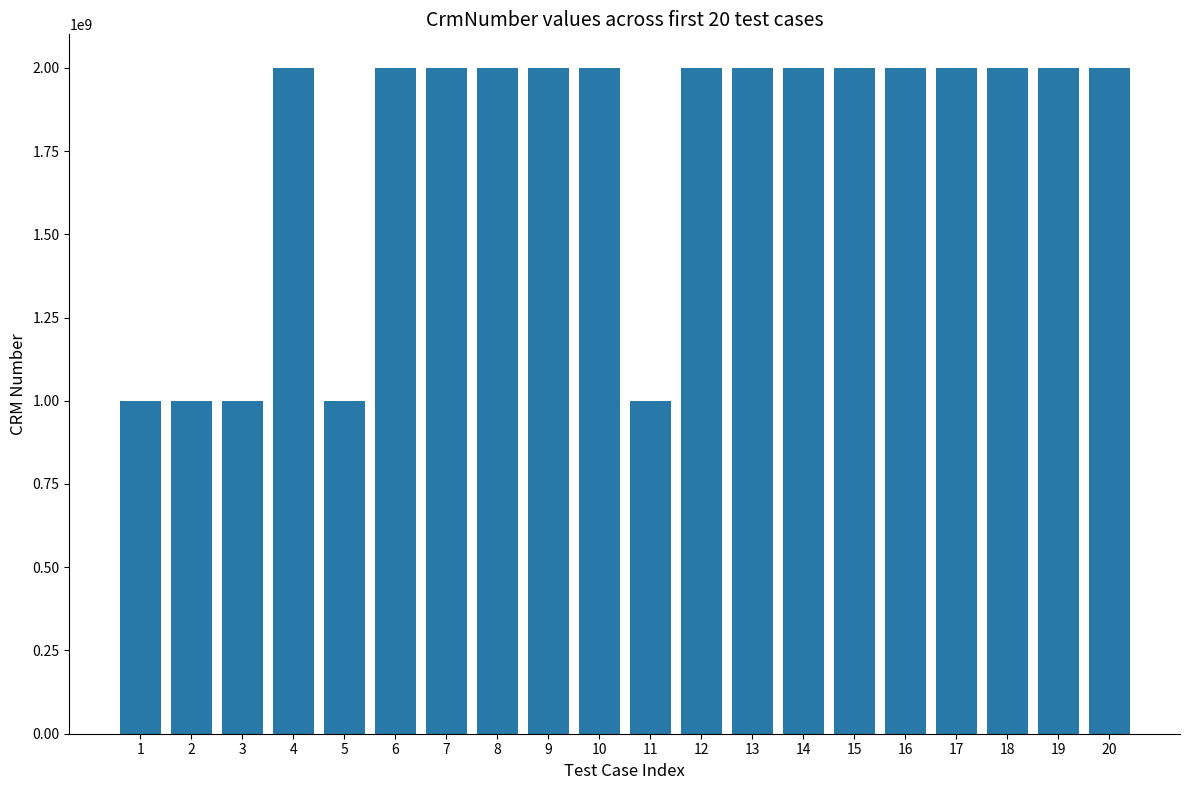

How many bars are there in total?

20